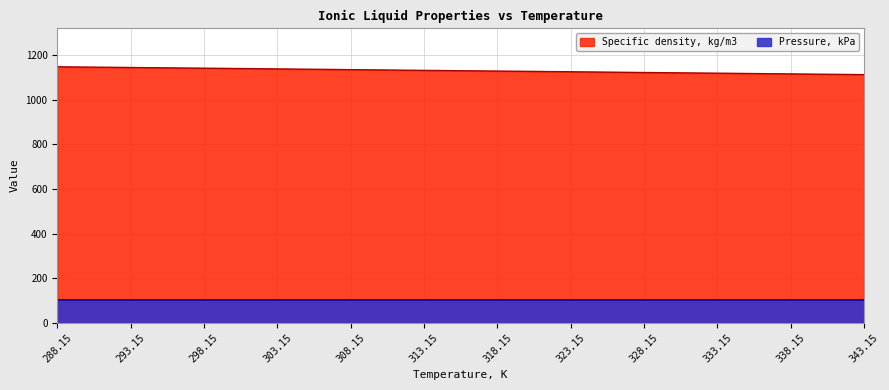

What is the difference between the maximum and minimum values?

35.1